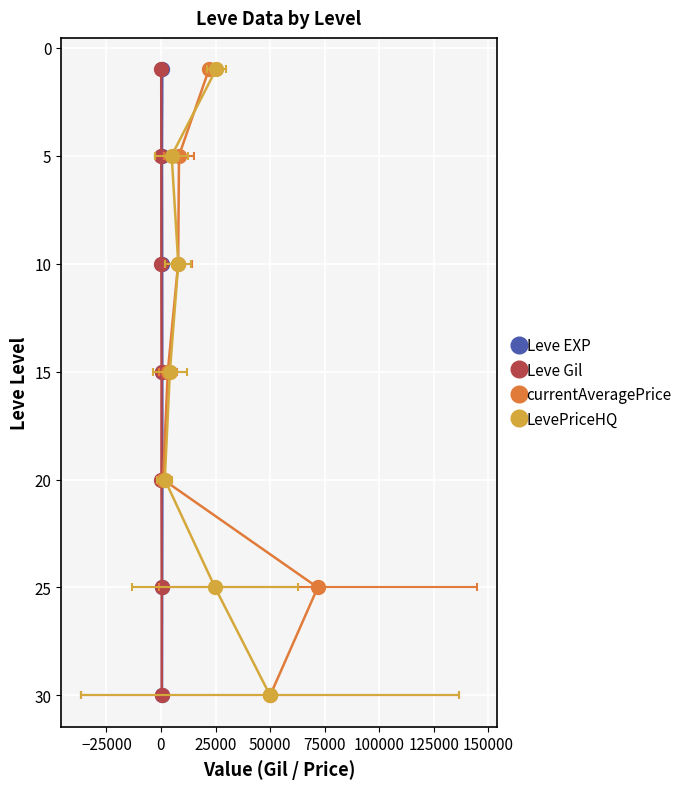

How many values in the LevePriceHQ series exceed 15?

3